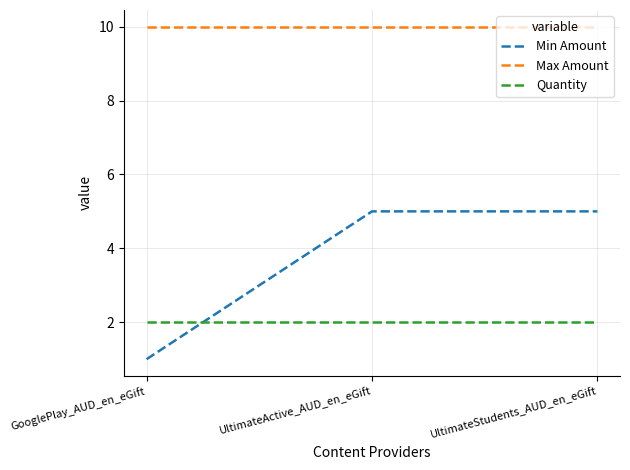

What position from the right is UltimateStudents_AUD_en_eGift?

1